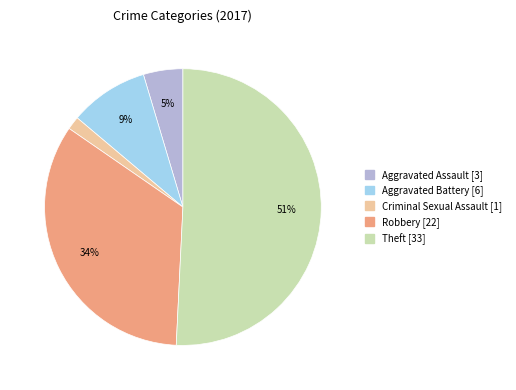

How many slices are in this pie chart?

5